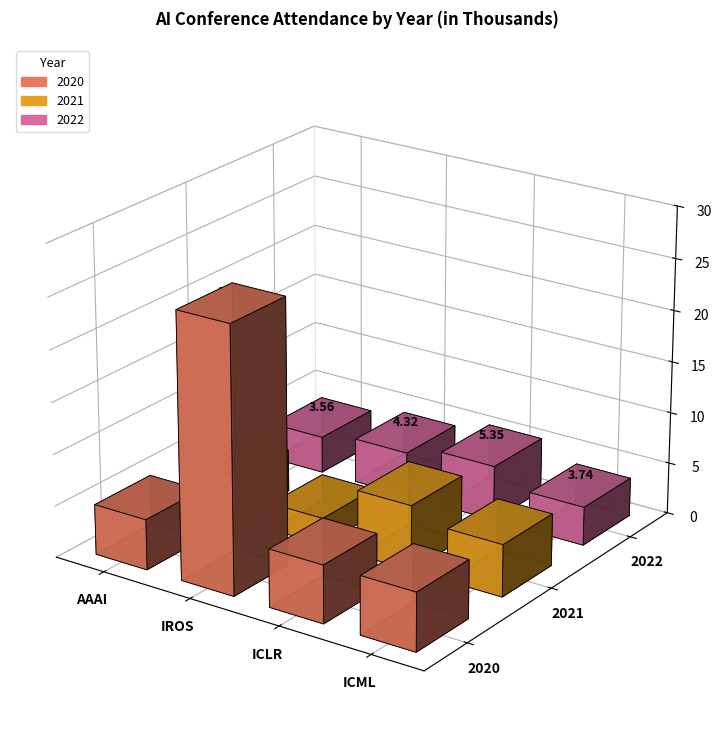

What is the difference between the 2021 values at ICML and IROS?

2.5